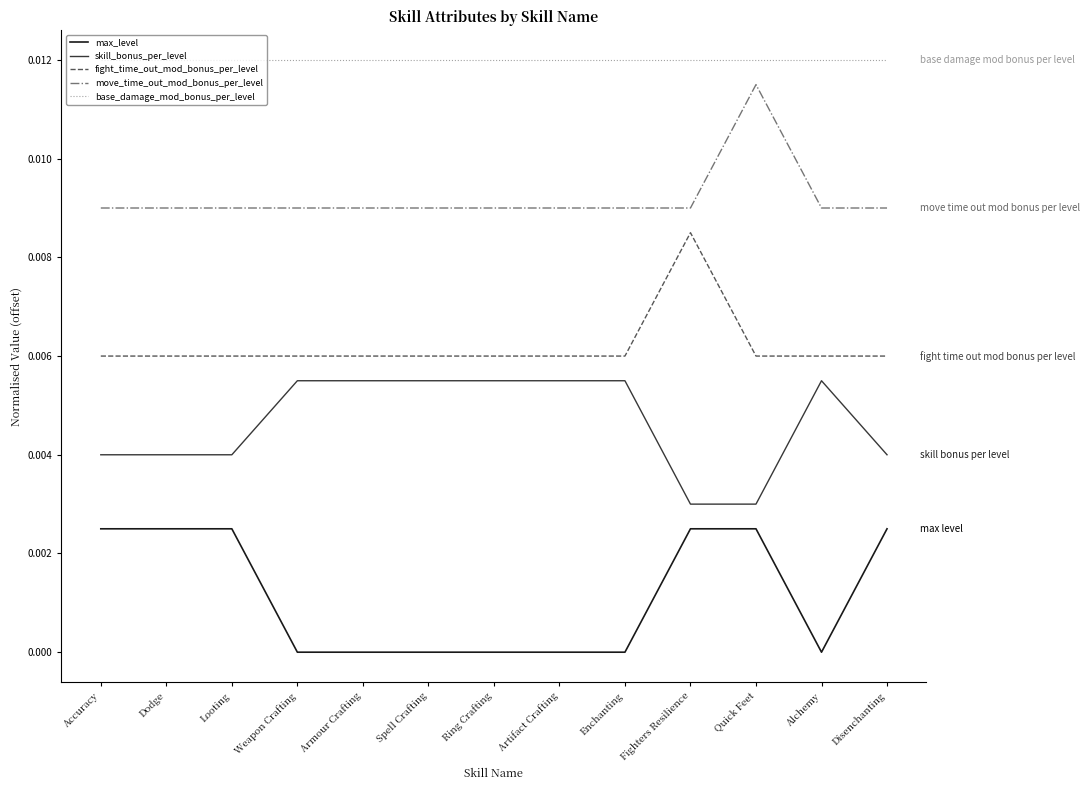

At how many categories does at least one series exceed 0?

13